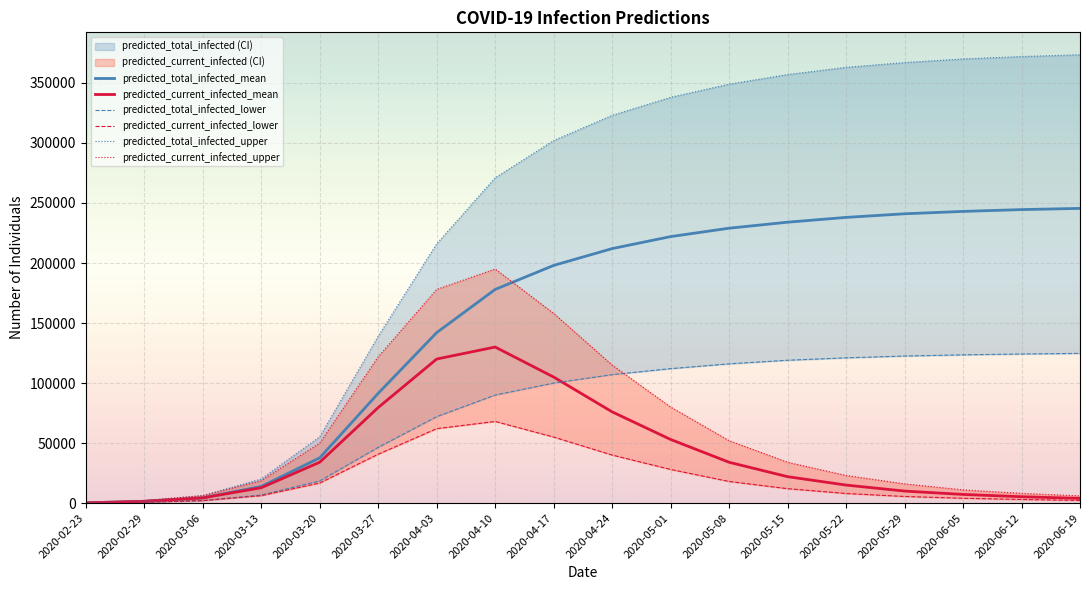

What is the highest value of the predicted_current_infected_mean series?

130000